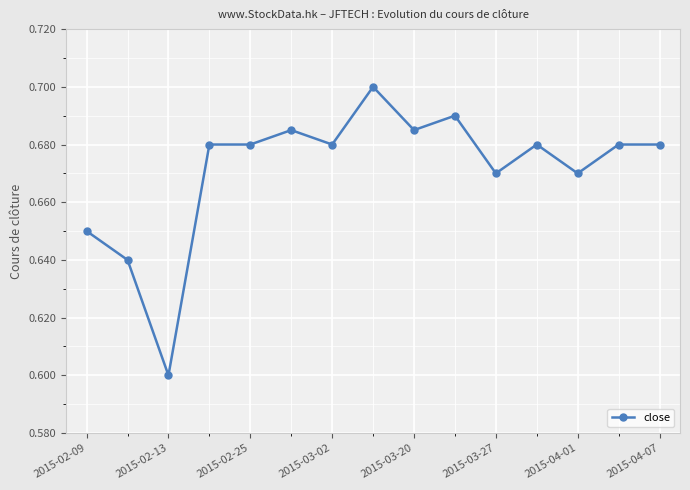

How many lines are shown in the chart?

1